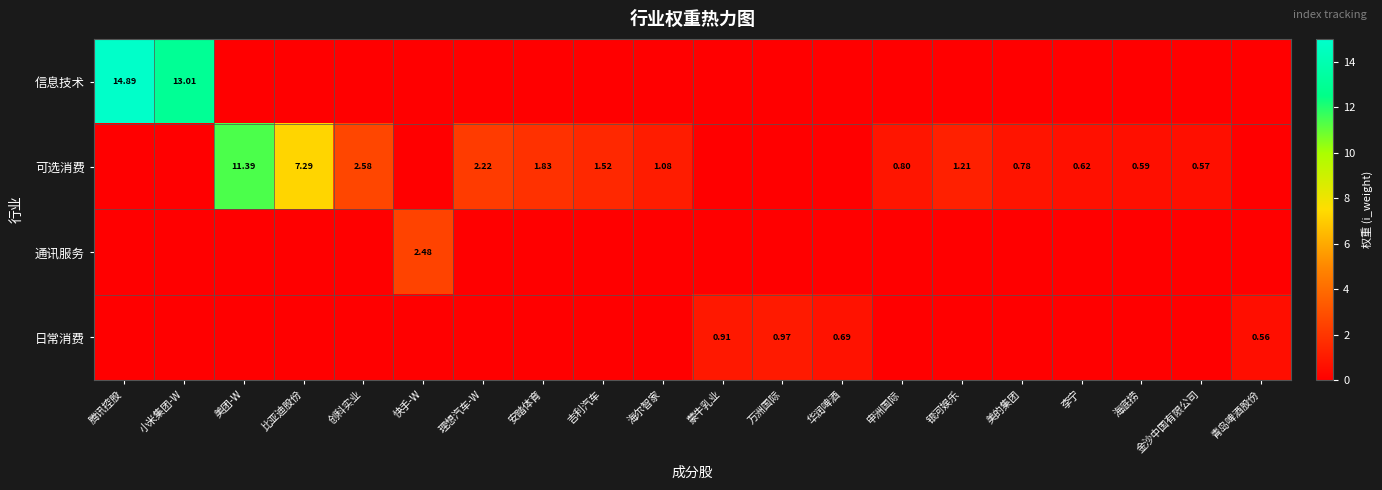

Which category has the highest value across all series?

腾讯控股